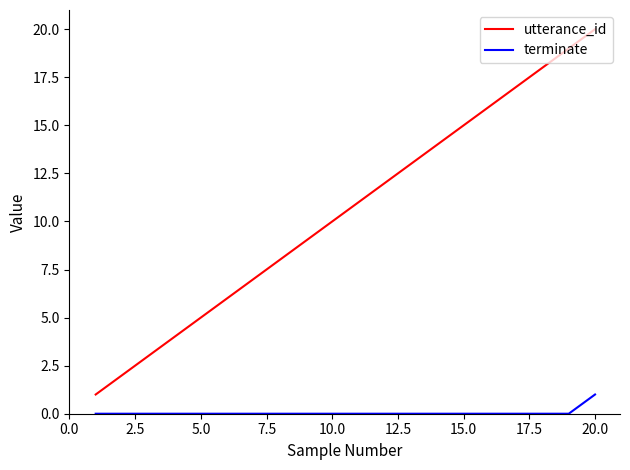

List the series in order of their overall mean, highest first.

utterance_id, terminate